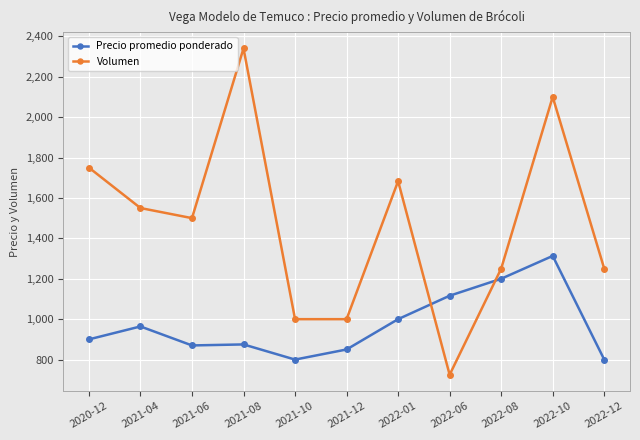

What is the average value of the Precio promedio ponderado series?

972